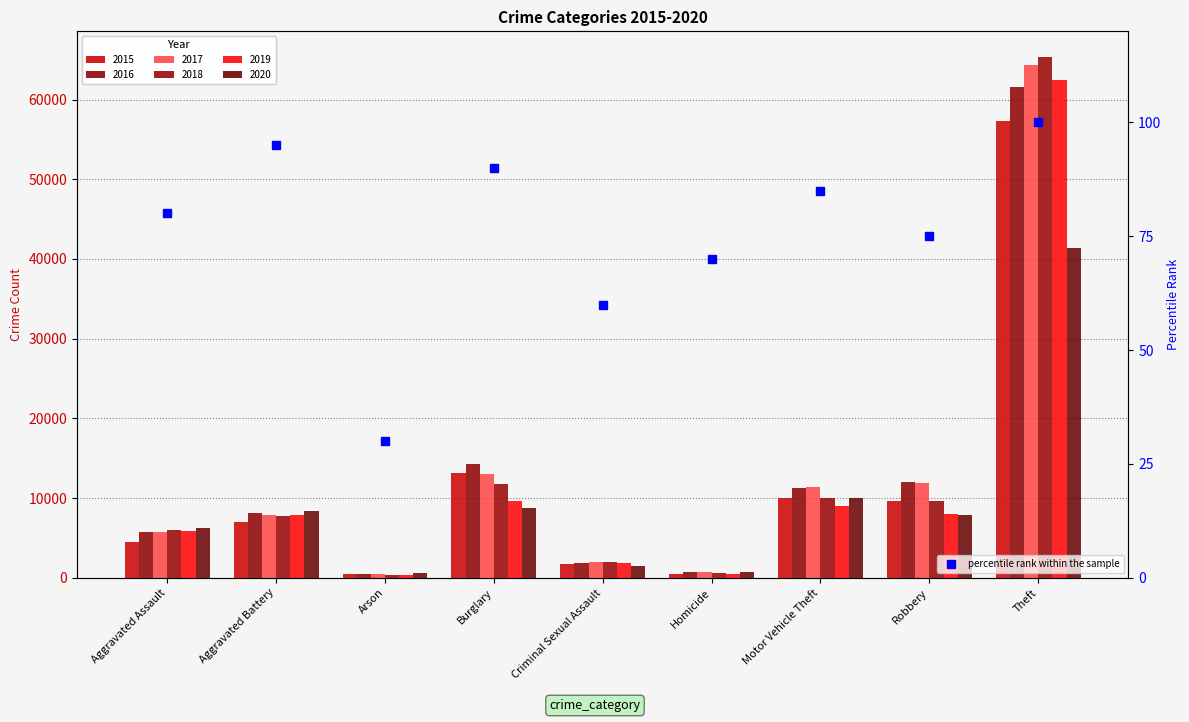

What is the sum of all values?

685